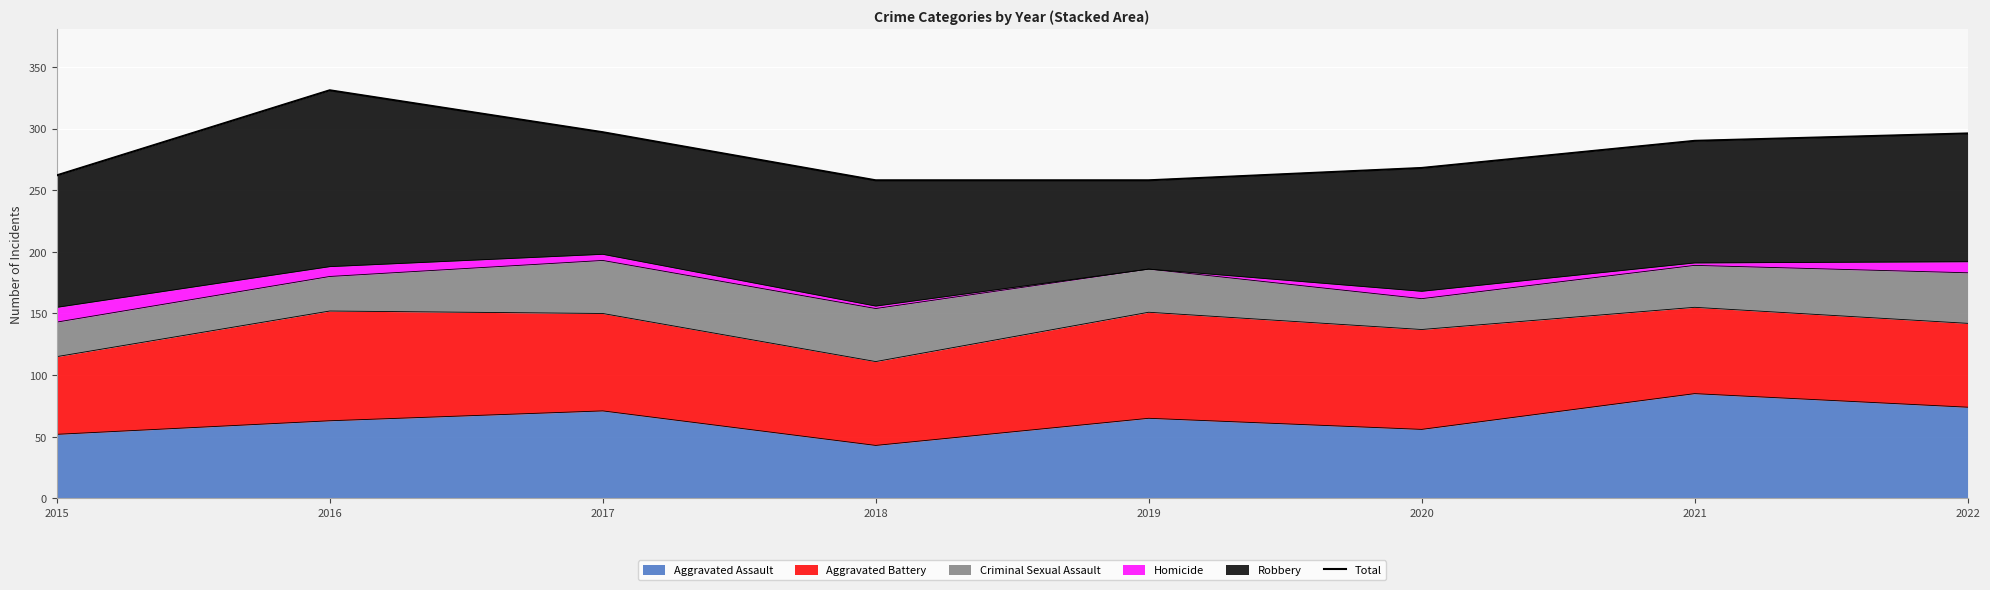

What is the sum of all values?

2260